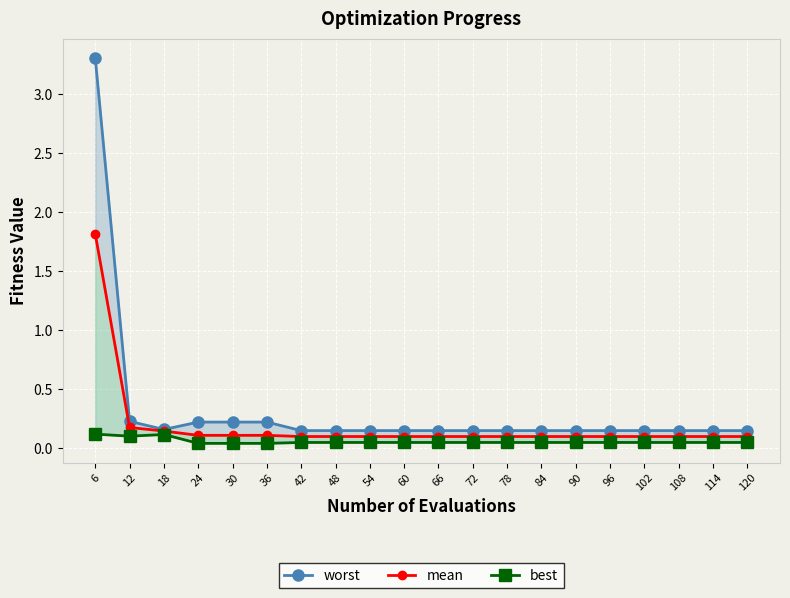

The worst series shows 3.3 at 6. True or false?

True